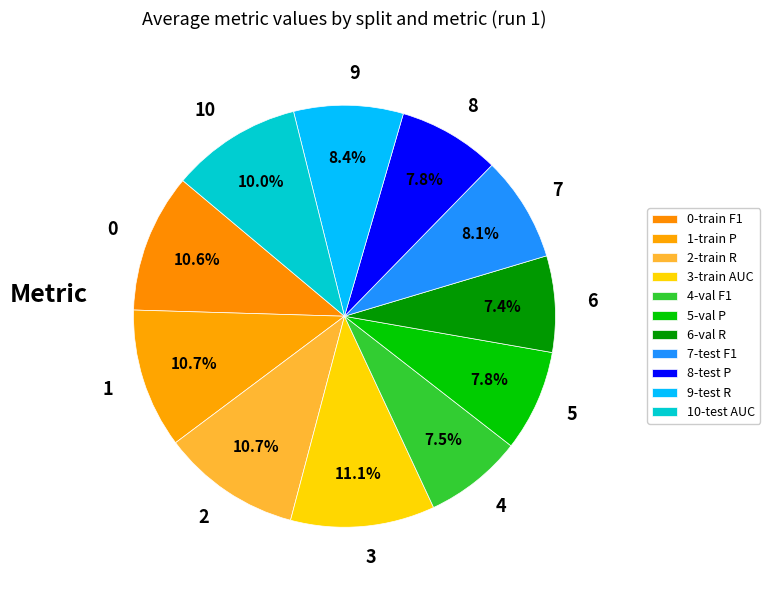

What portion of the pie excludes 0?

89.4%